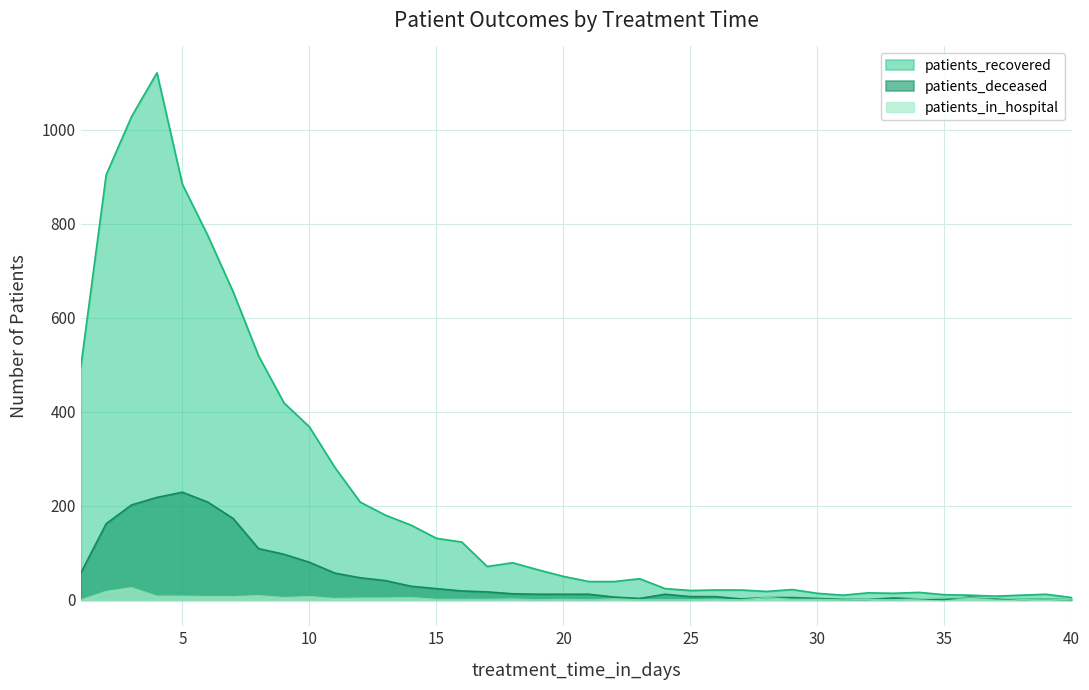

At which label is patients_recovered closest to 563?

8